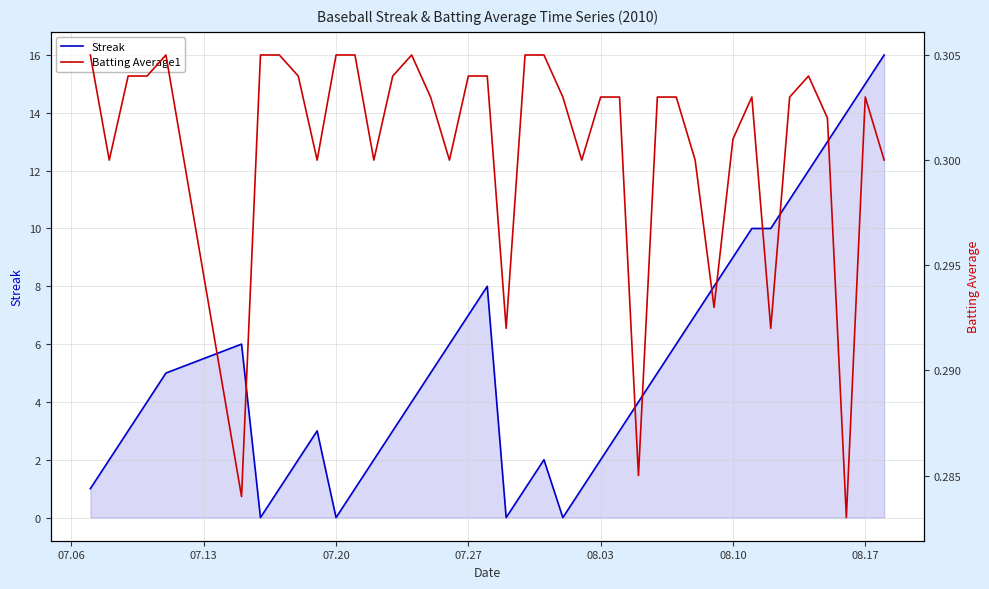

The value of Streak at 07.20 is 6. True or false?

False